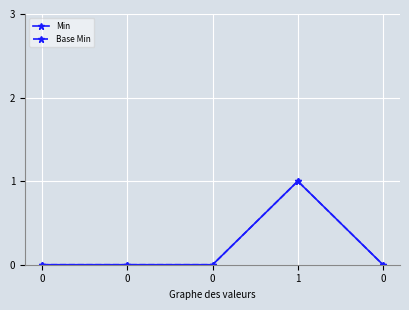

Is this an area chart (filled region under the line)?

No